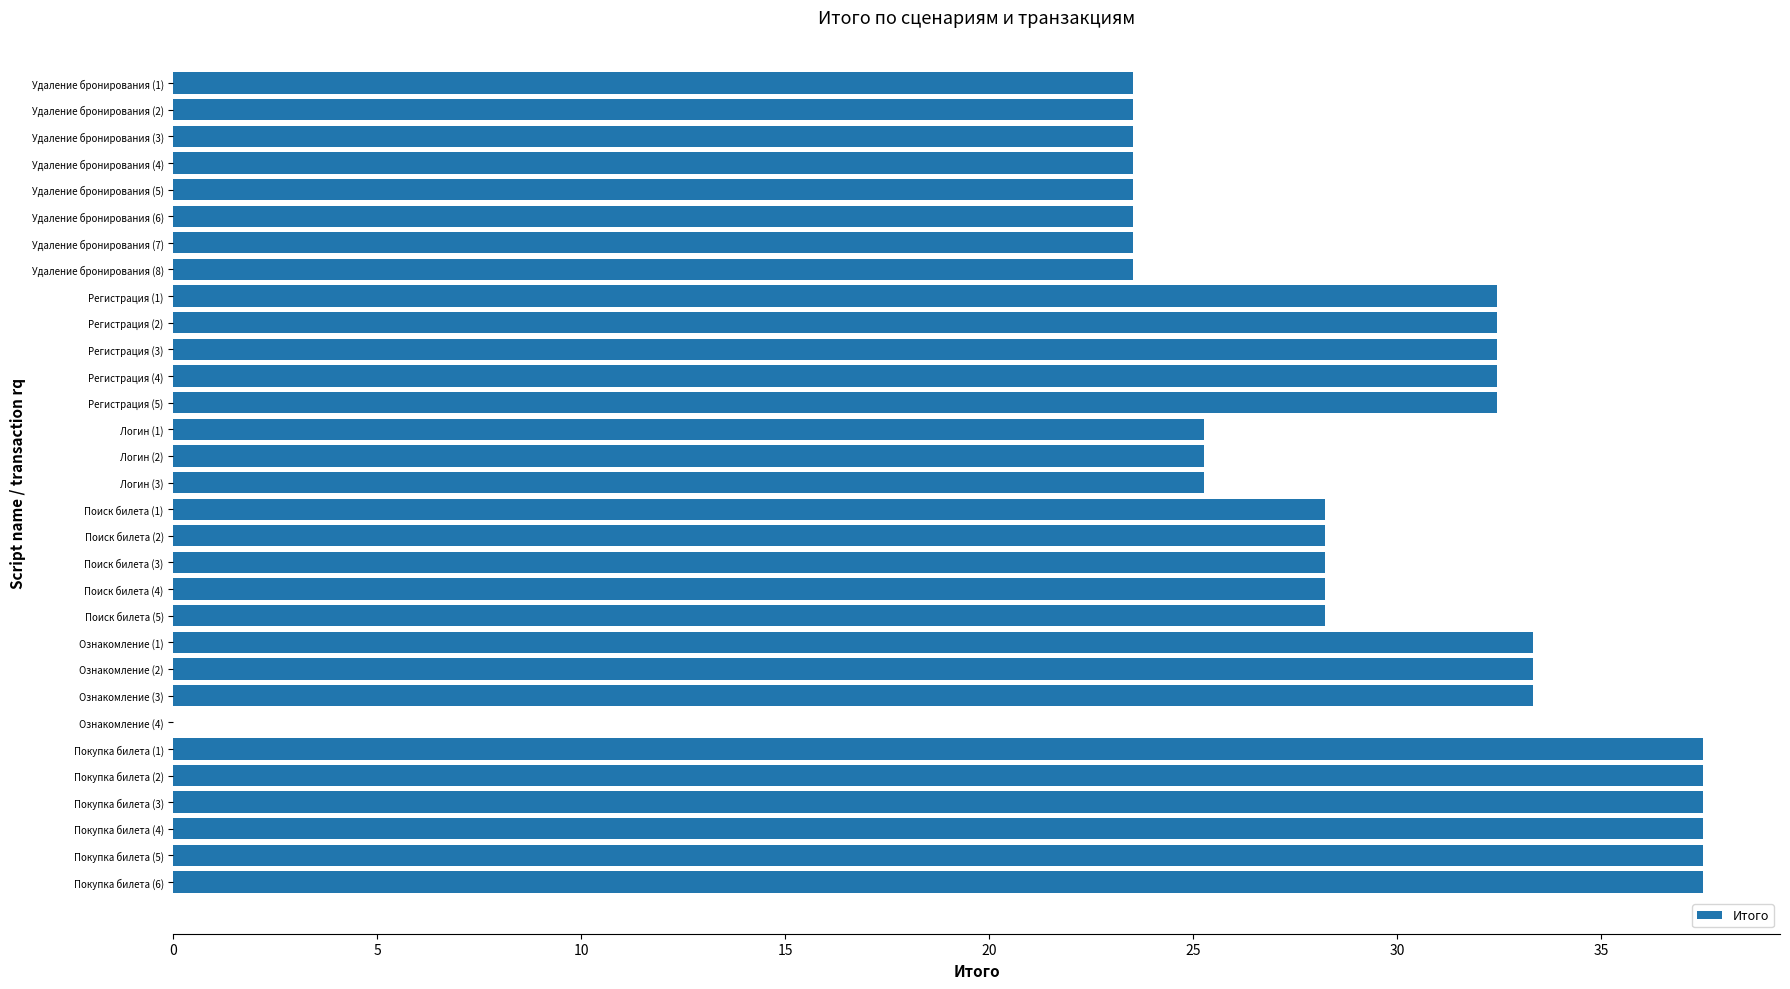

True or false: the data shows 14.9 at Удаление бронирования (8).

False